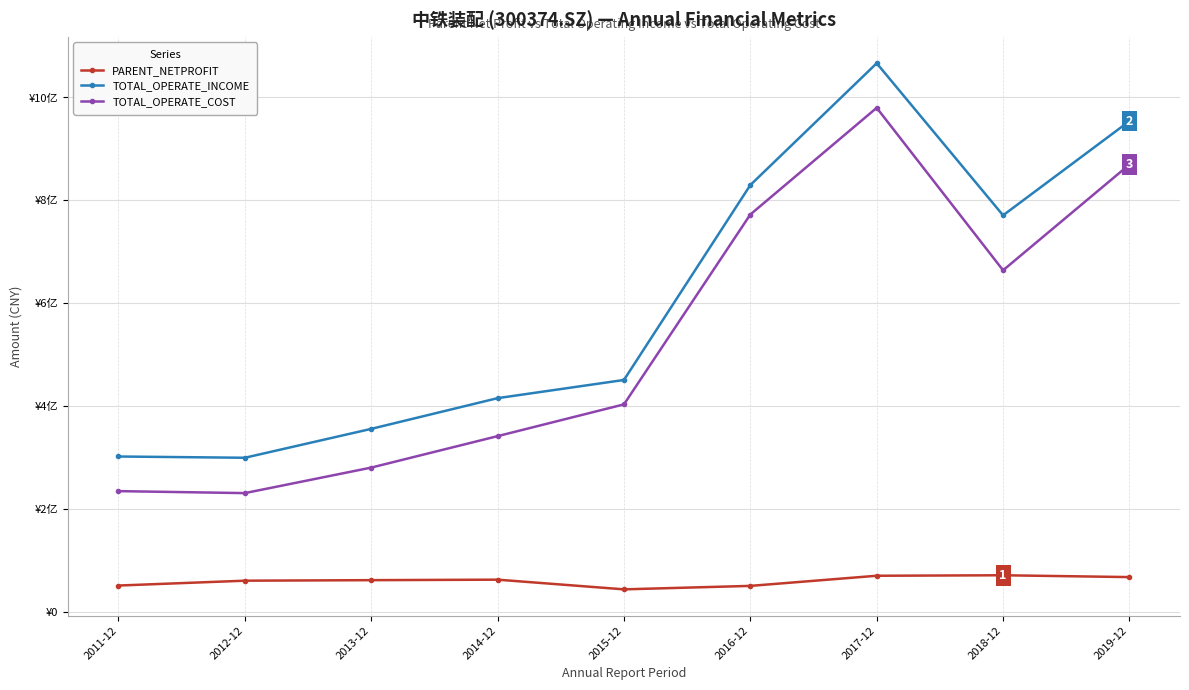

The PARENT_NETPROFIT series shows 99178408.6 at 2014-12. True or false?

False